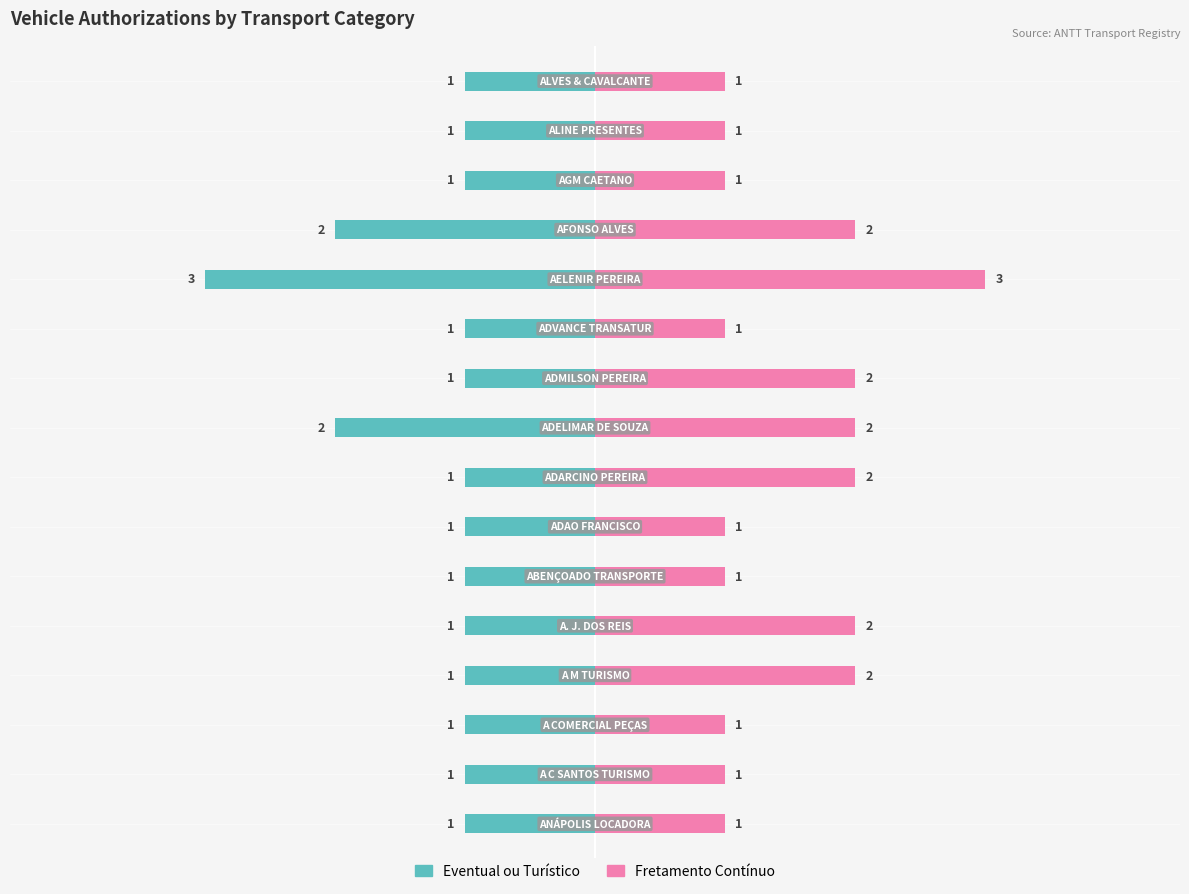

Is it true that Fretamento Contínuo equals 1 at 6?

False